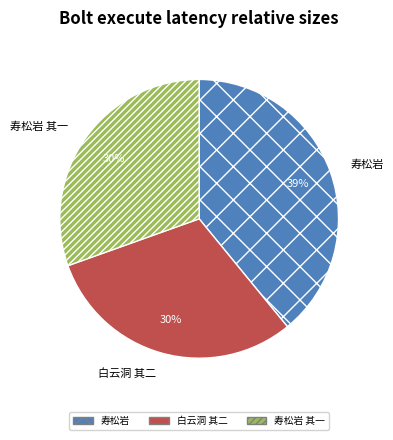

Combined, do 白云洞 其二 and 寿松岩 其一 account for over 50%?

Yes